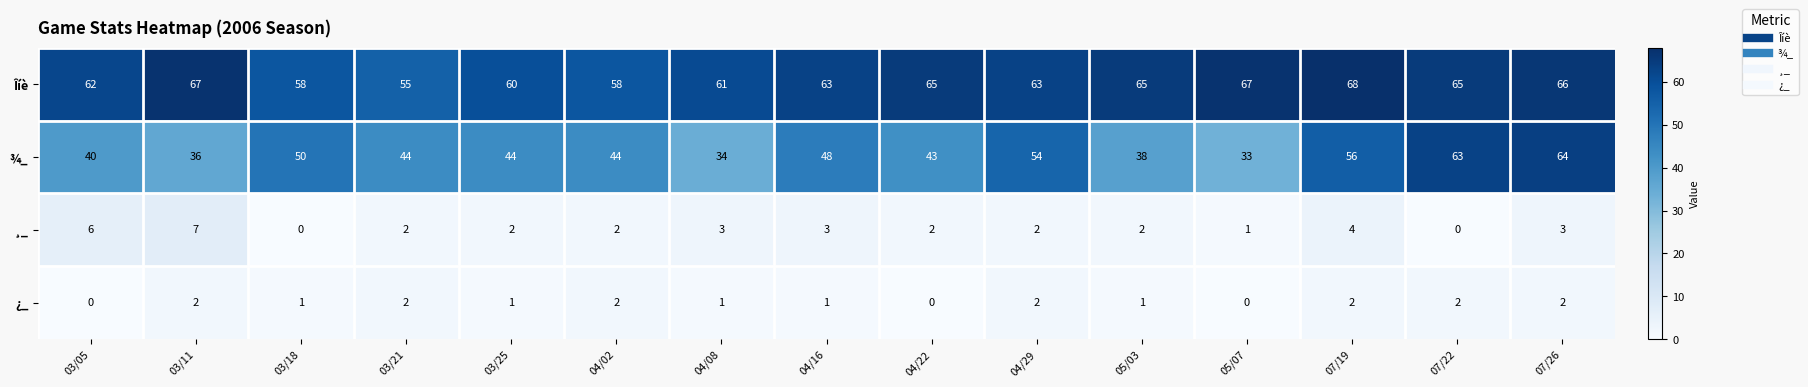

Which series has the widest spread of values?

¾_